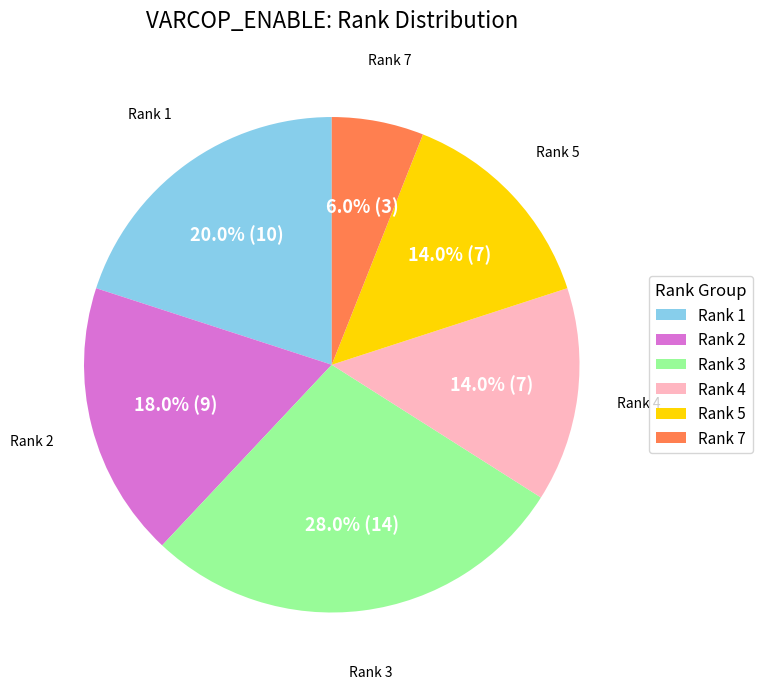

To the nearest percent, what is the combined percentage of Rank 2 and Rank 7?

24%